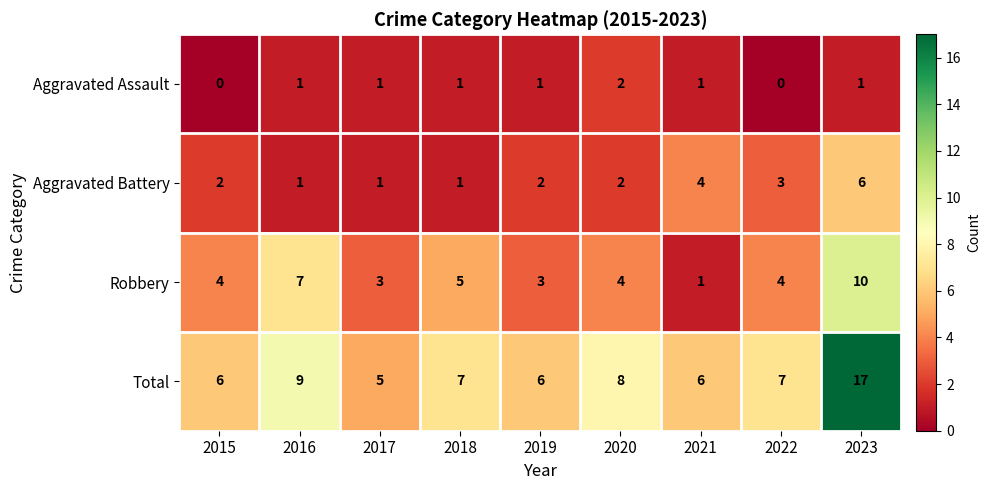

What is the difference between the maximum and minimum values in the Aggravated Battery series?

5